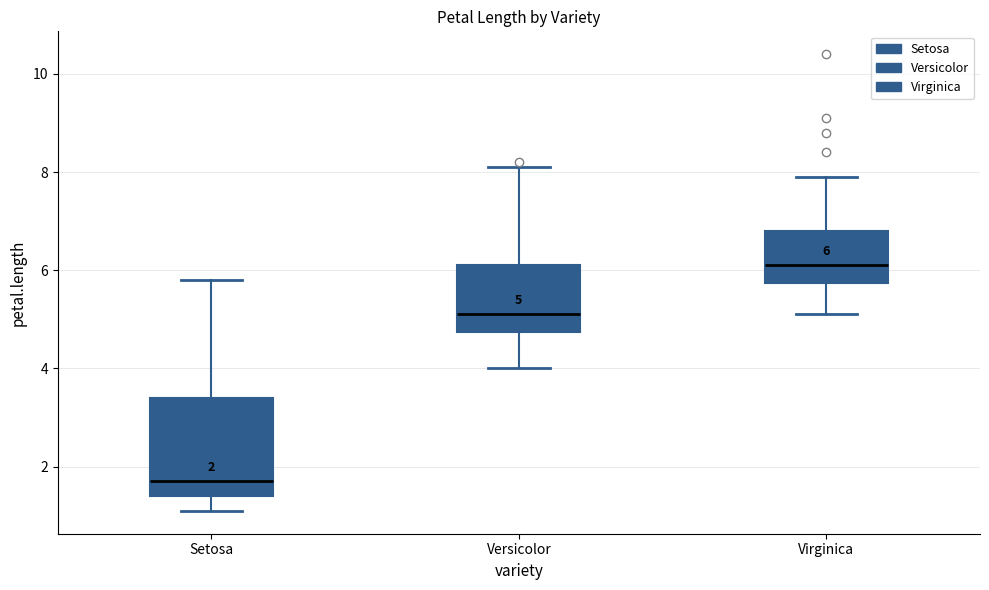

Which box is the tallest, from its lower edge to its upper edge?

Setosa